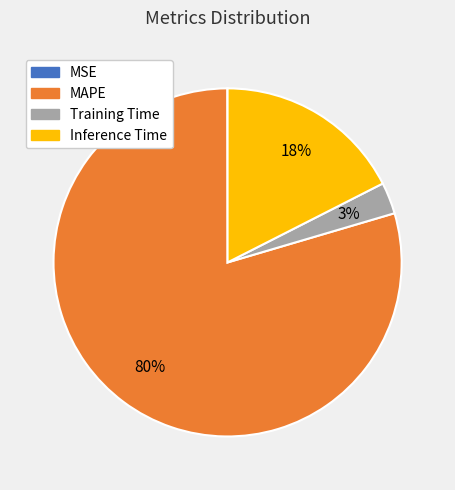

The Training Time slice represents 3% of the pie. True or false?

True